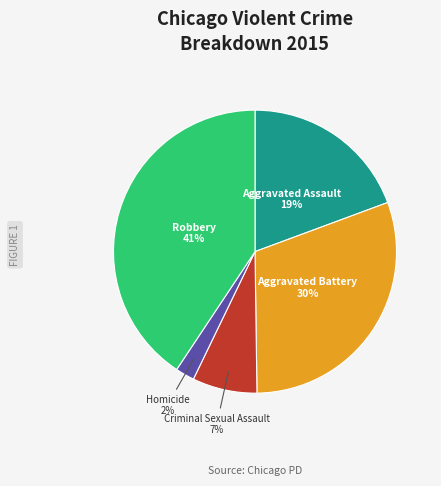

To the nearest percent, what is the average slice percentage?

20%